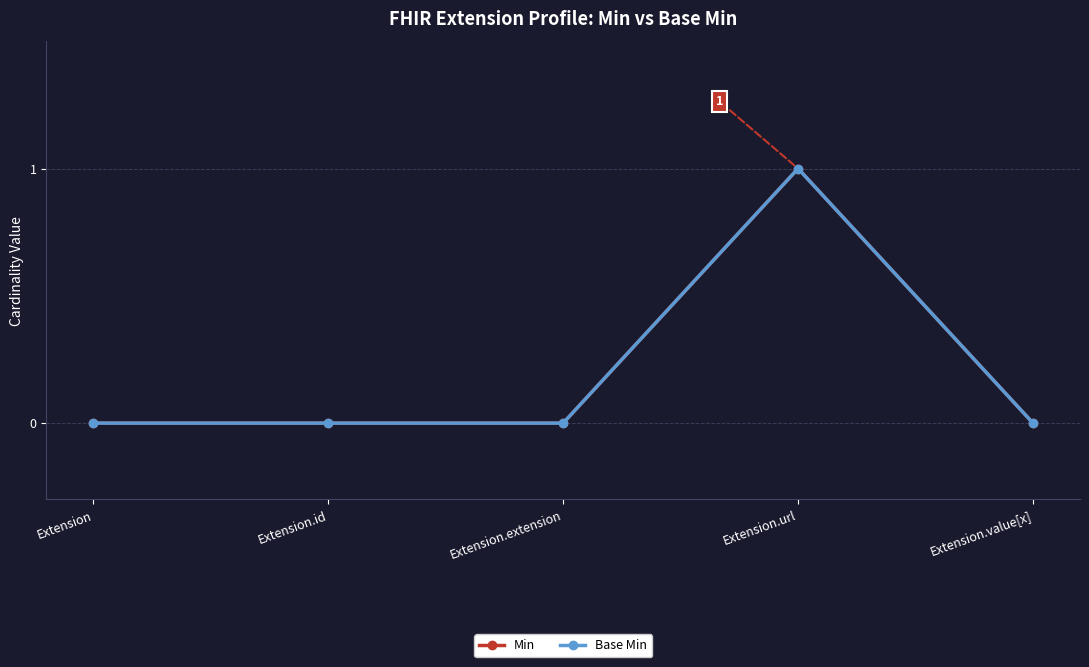

True or false: Base Min and Min intersect in this chart.

False